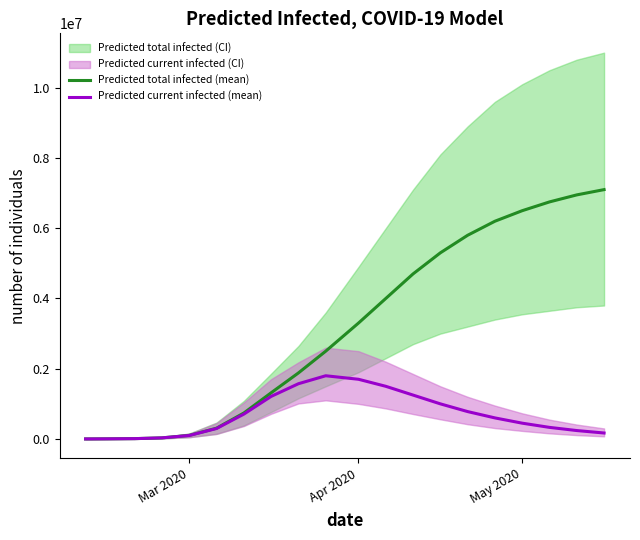

What is the sum of all Predicted total infected (mean) values?

63491430